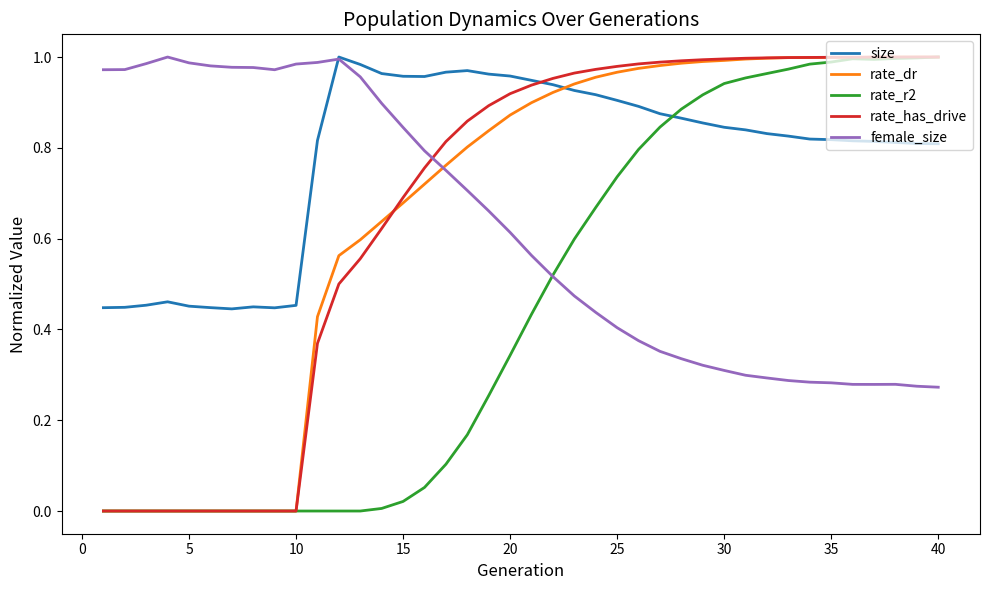

True or false: rate_dr has more than 1 interior local peaks.

True